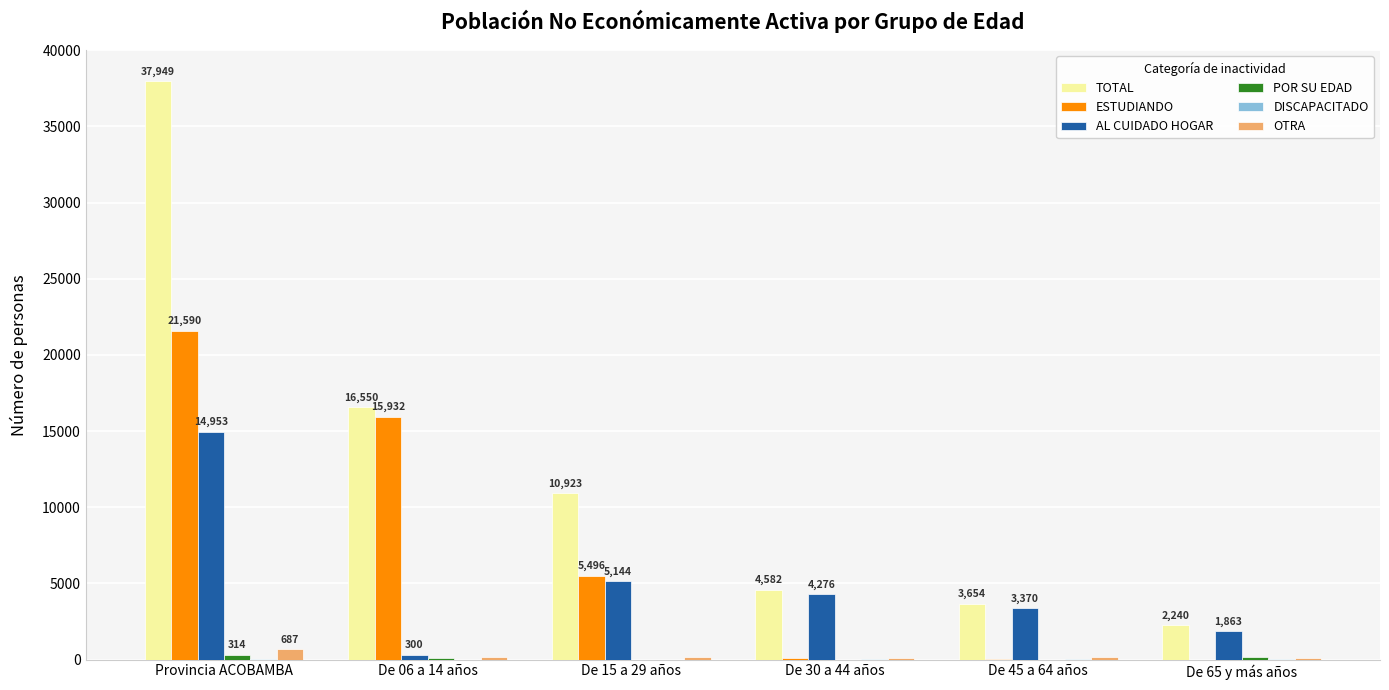

How many categories are shown in the chart?

6